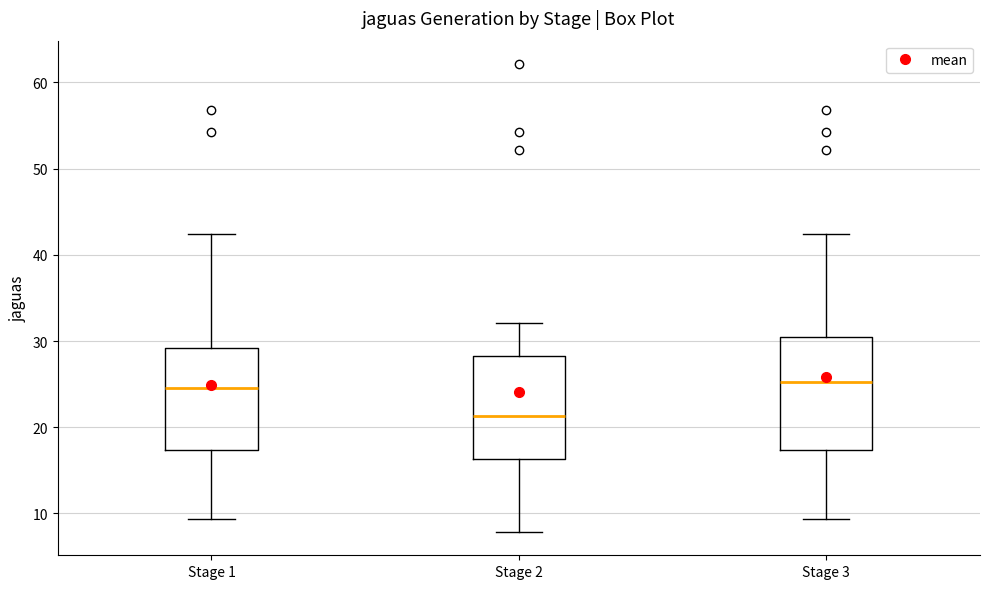

Reading left to right, transcribe this box plot: for each box, give where its median line is, the range the box spans, and where its two whiskers end, as read against the y-axis. The values are not printed on the chart, so give them approximately, as read against the axis.

Stage 1: median 25, box 17 to 29, whiskers 9 to 42
Stage 2: median 21, box 16 to 28, whiskers 8 to 32
Stage 3: median 25, box 17 to 30, whiskers 9 to 42